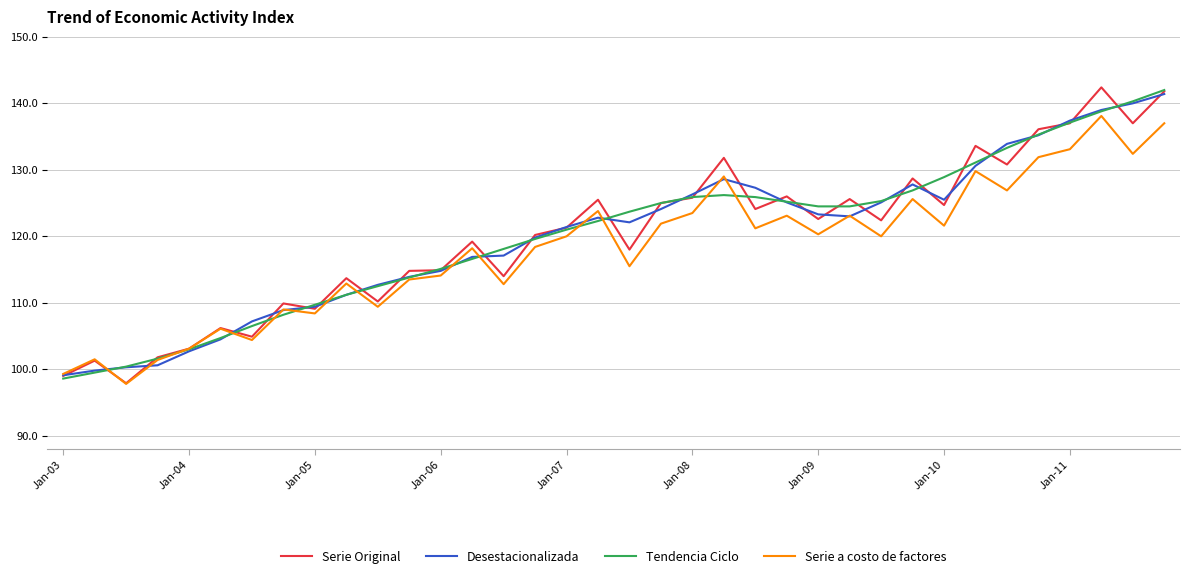

At how many categories does at least one series exceed 139?

3